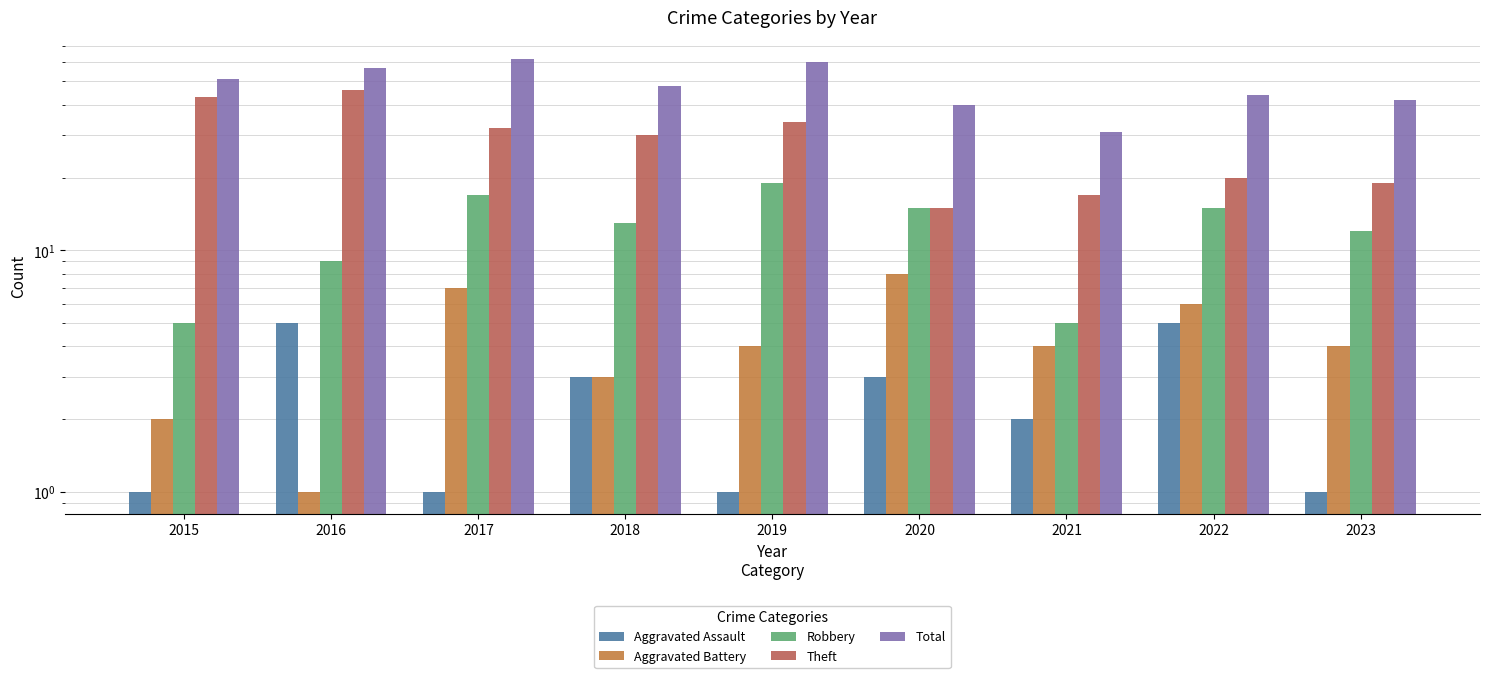

Between 2015 and 2021, which is larger?

2021